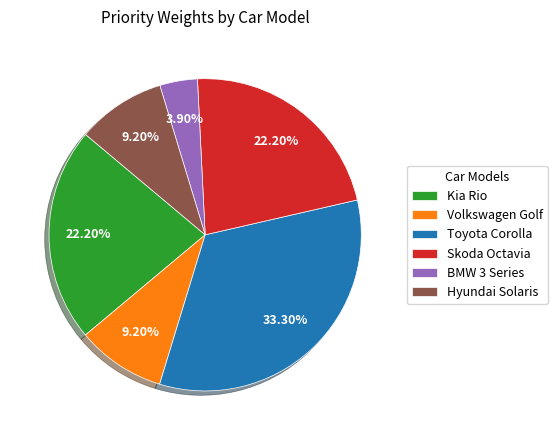

Which slice is the largest?

Toyota Corolla